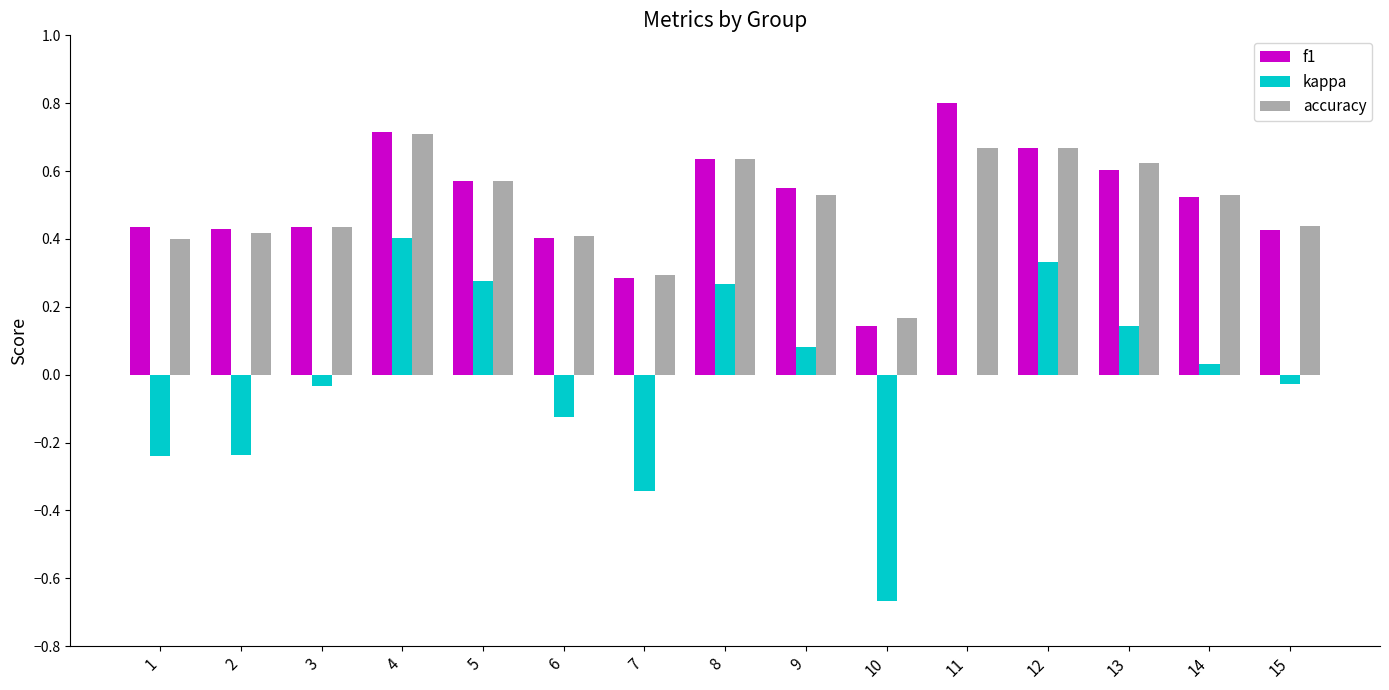

Is it true that f1 equals 0.6 at 5?

True